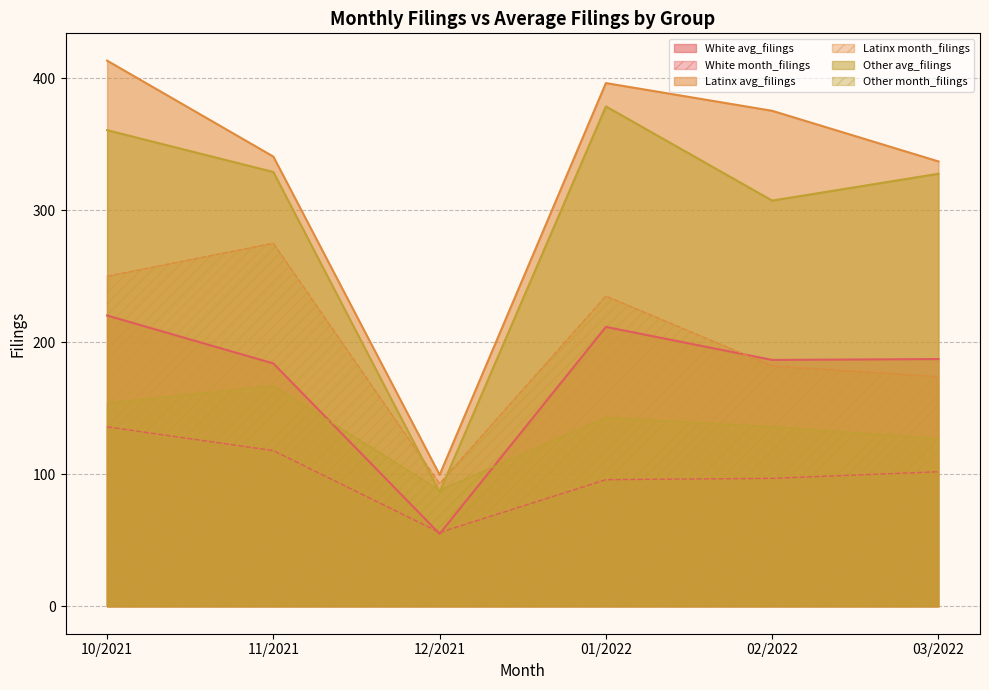

Rank the series by their average value, from lowest to highest.

White, Other, Latinx